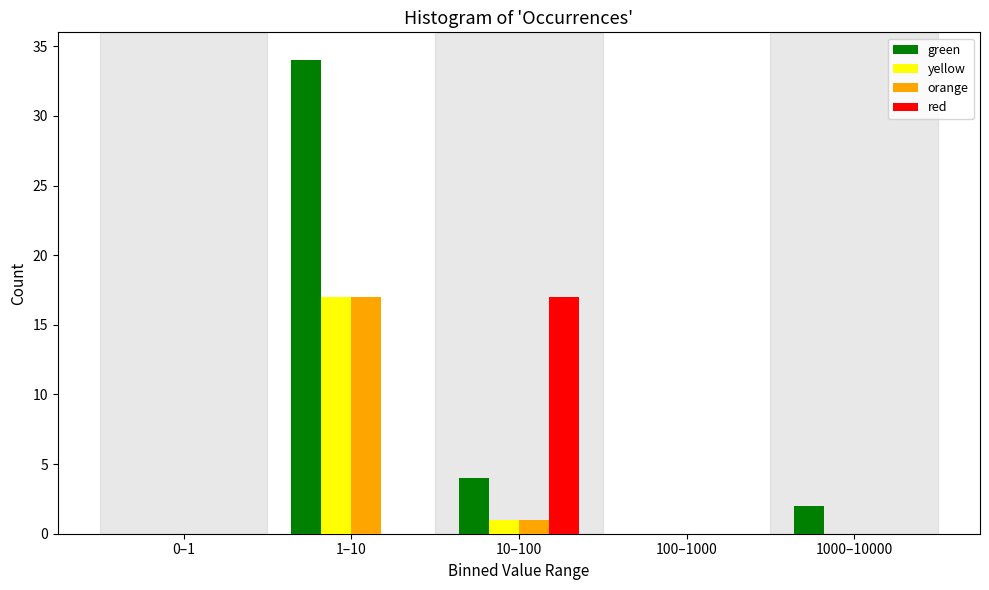

Reading right to left, list all the values displayed in this chart.

green: 1000–10000=2	100–1000=0	10–100=4	1–10=34	0–1=0
yellow: 1000–10000=0	100–1000=0	10–100=1	1–10=17	0–1=0
orange: 1000–10000=0	100–1000=0	10–100=1	1–10=17	0–1=0
red: 1000–10000=0	100–1000=0	10–100=17	1–10=0	0–1=0